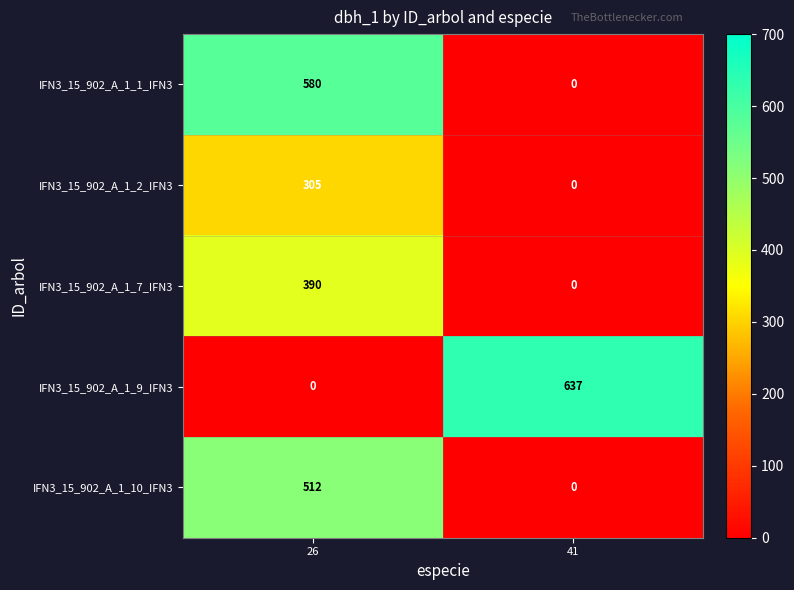

What is the sum of the IFN3_15_902_A_1_7_IFN3 values at 26 and 41?

390